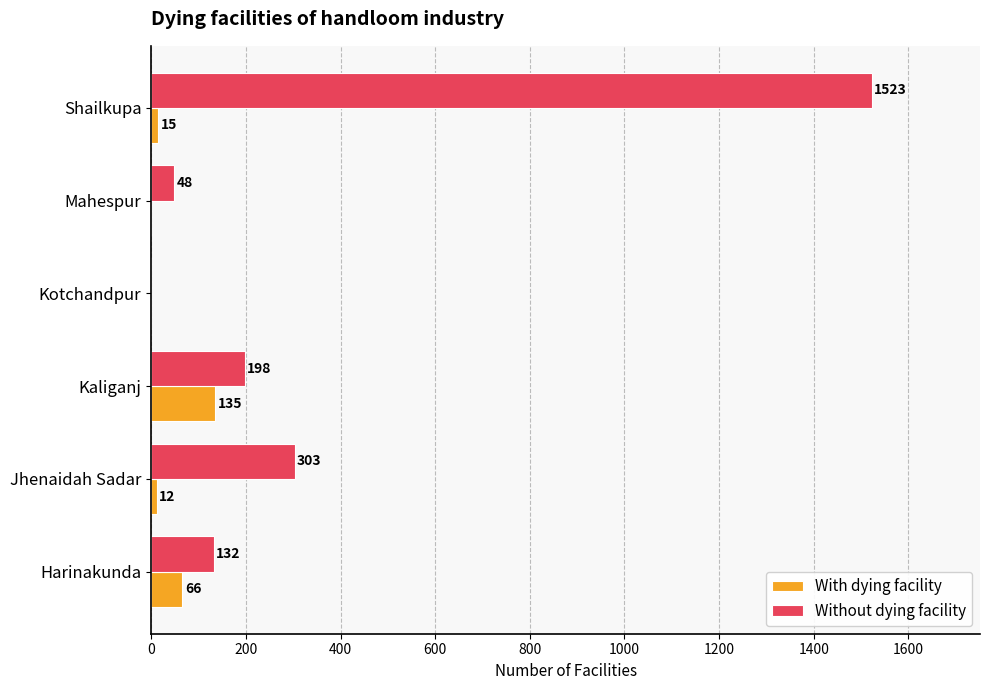

What is the maximum value shown in the chart?

1523